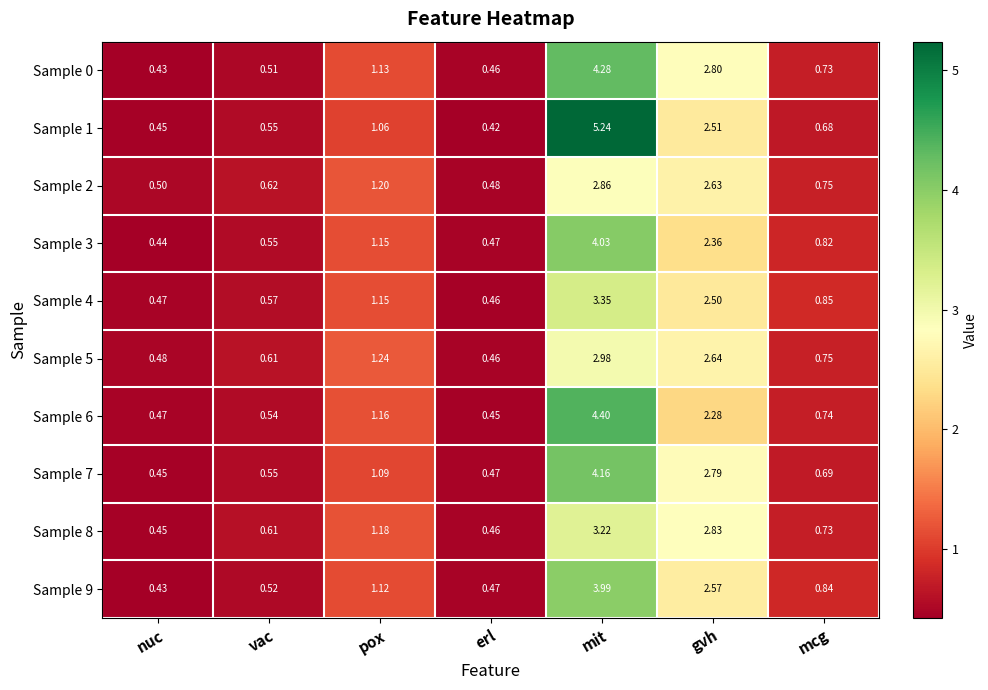

Which category has the lowest value in the Sample 9 series?

nuc